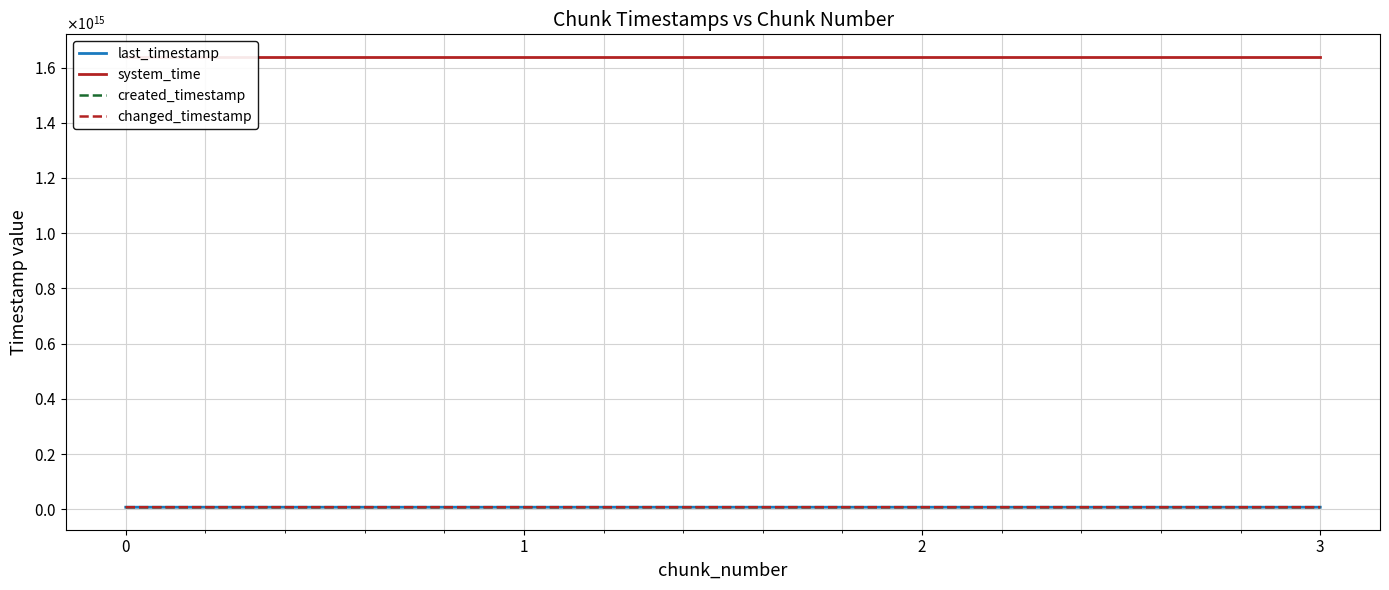

What is the difference between the maximum and minimum values in the changed_timestamp series?

1858719033